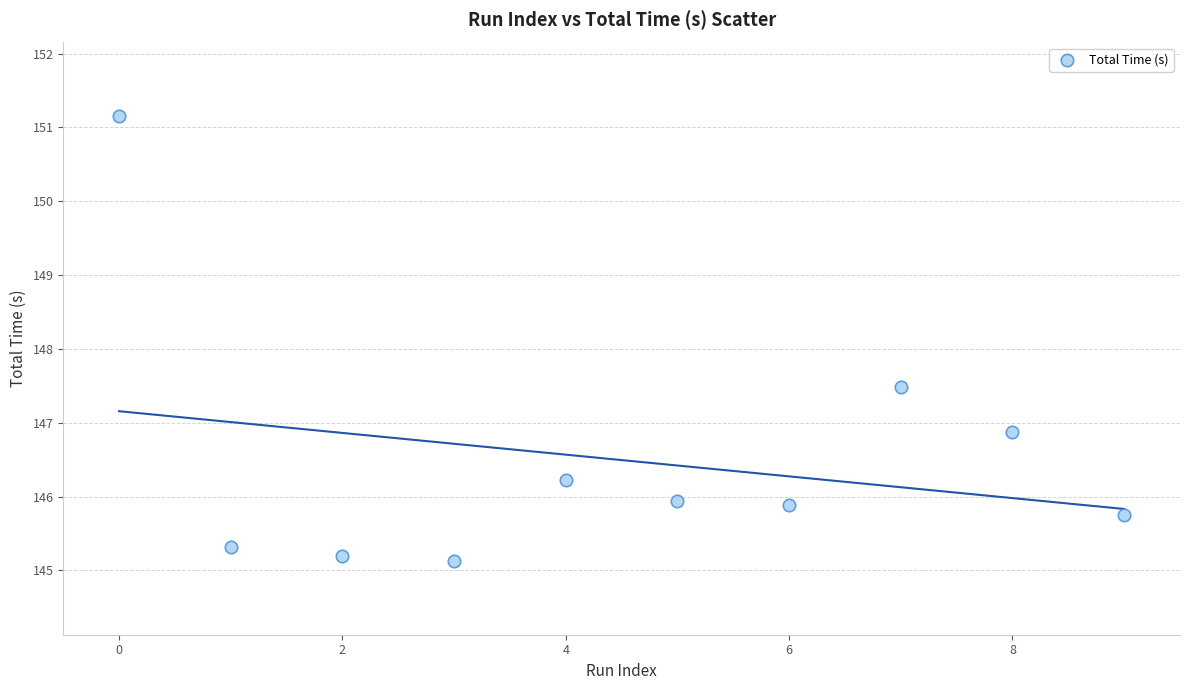

What Y value in the scatter plot is closest to 148?

147.5